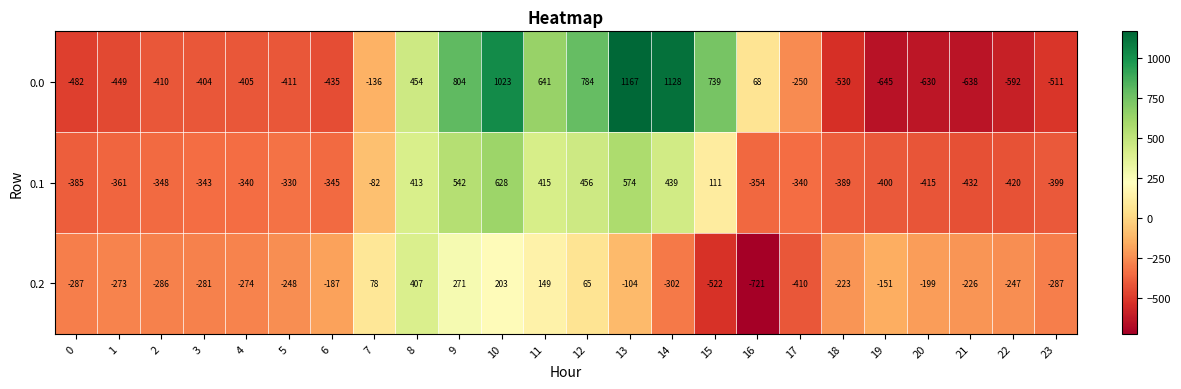

What value does the 0.2 series have at 2, to the nearest 10?

-290